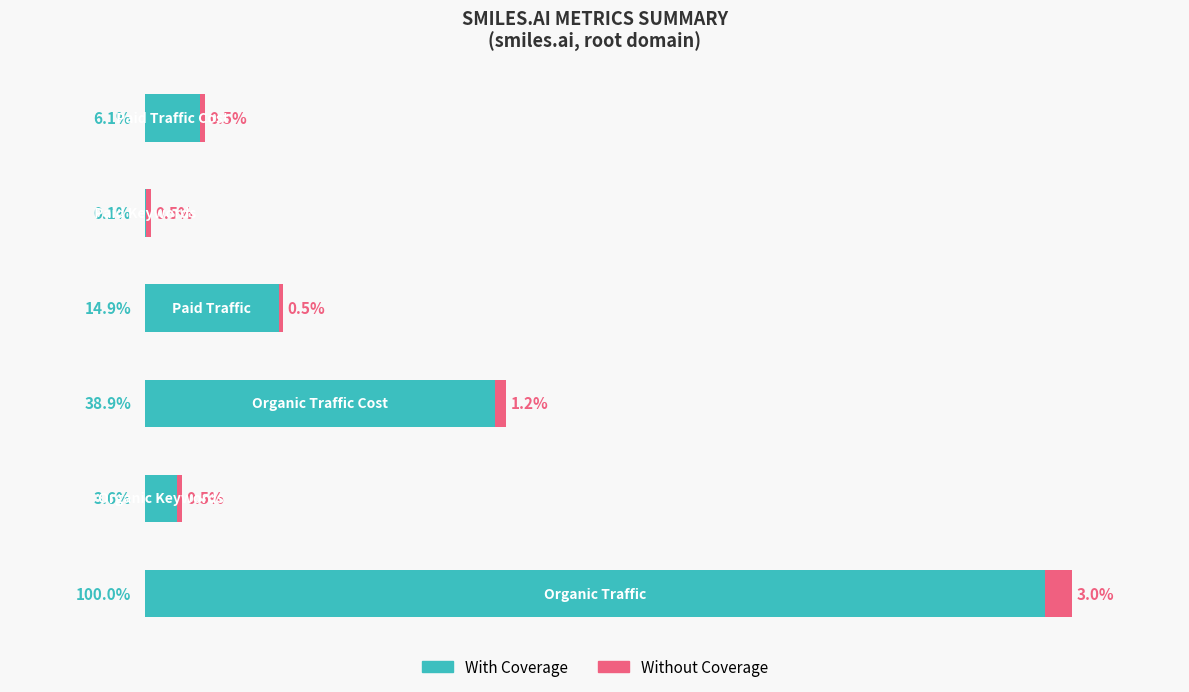

What are all the series names shown in the legend?

With Coverage, Without Coverage